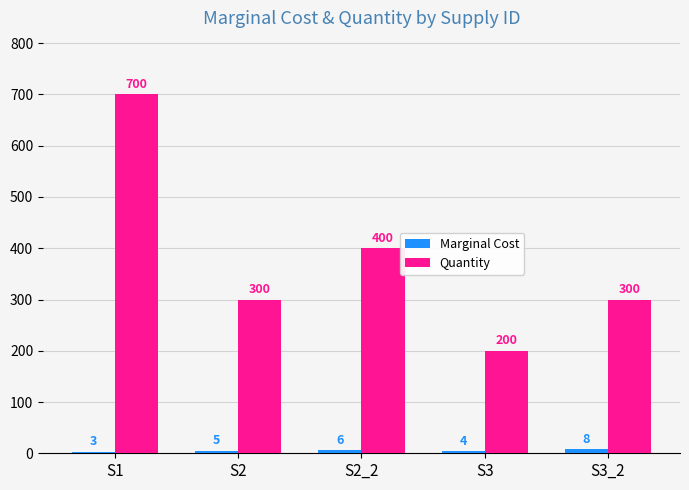

The value of Quantity at S2_2 is 400. True or false?

True